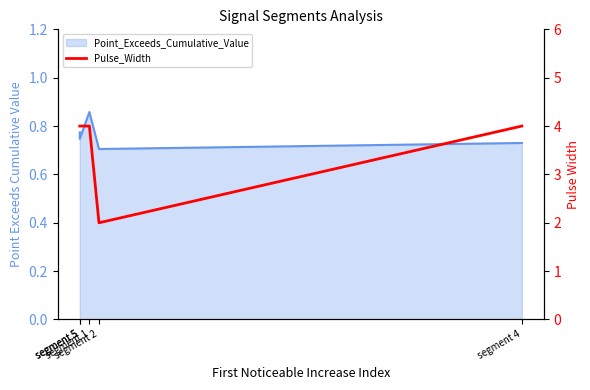

What is the greatest value displayed?

4